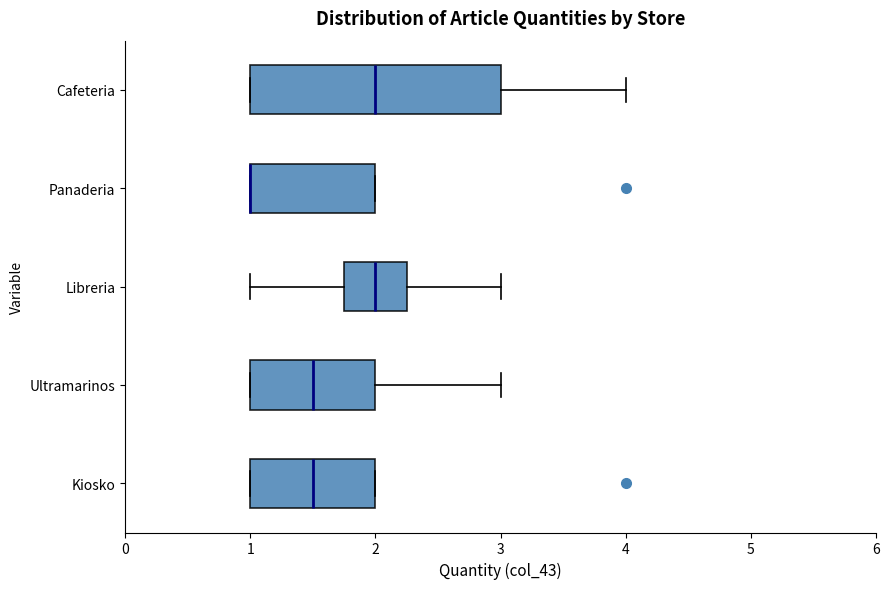

Comparing the boxes themselves (not the whiskers), which one is the widest?

Cafeteria